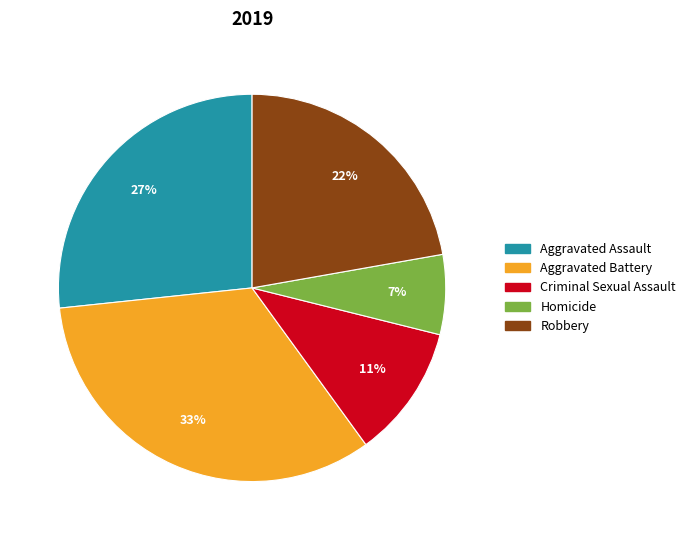

Between Aggravated Assault and Homicide, which is larger?

Aggravated Assault